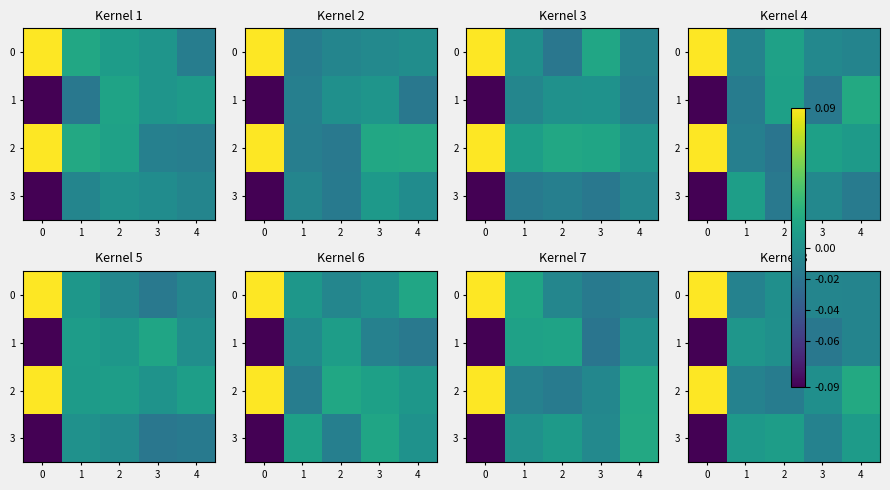

Rank the series at 0 from highest to lowest value.

0, 2, 1, 3